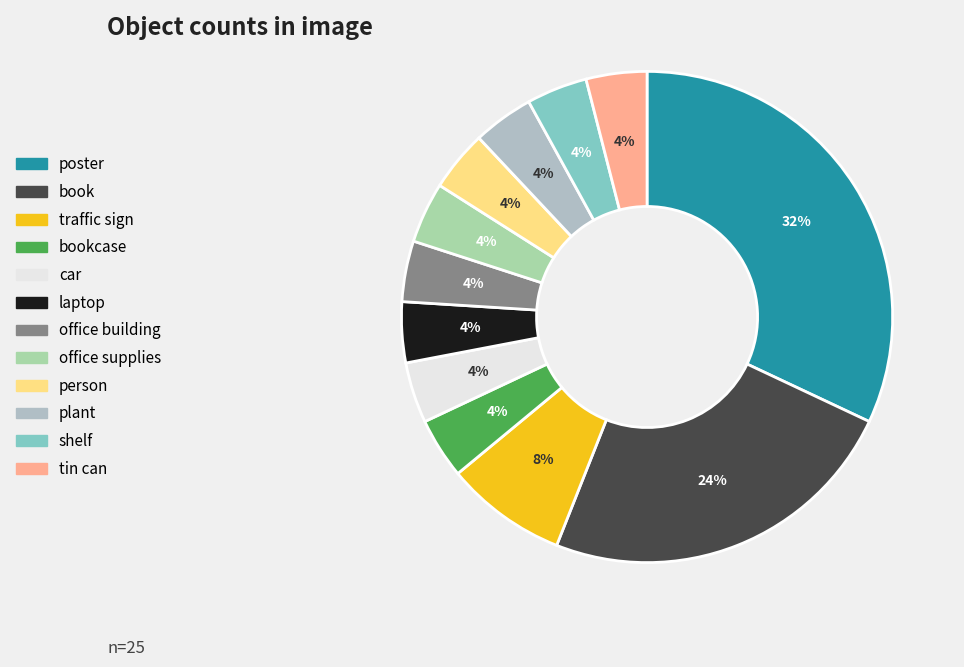

Count the number of slices in the pie.

12